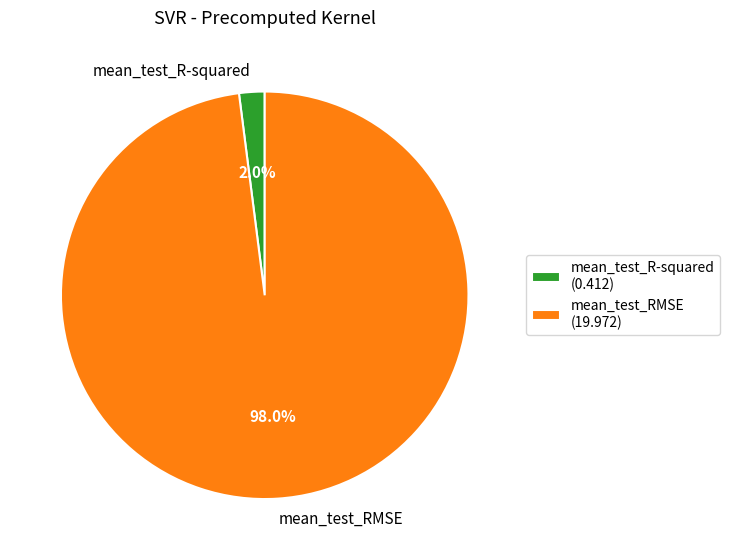

Is the sum of mean_test_R-squared and mean_test_RMSE greater than half?

Yes